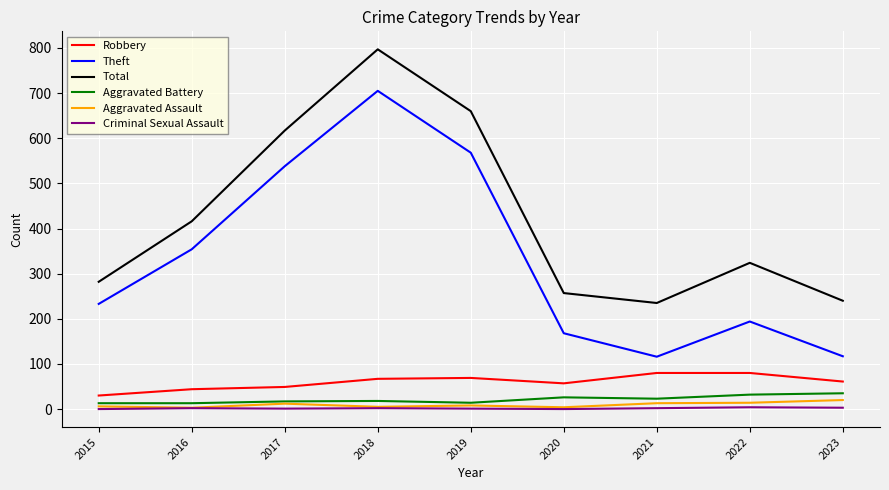

True or false: Theft and Total intersect in this chart.

False